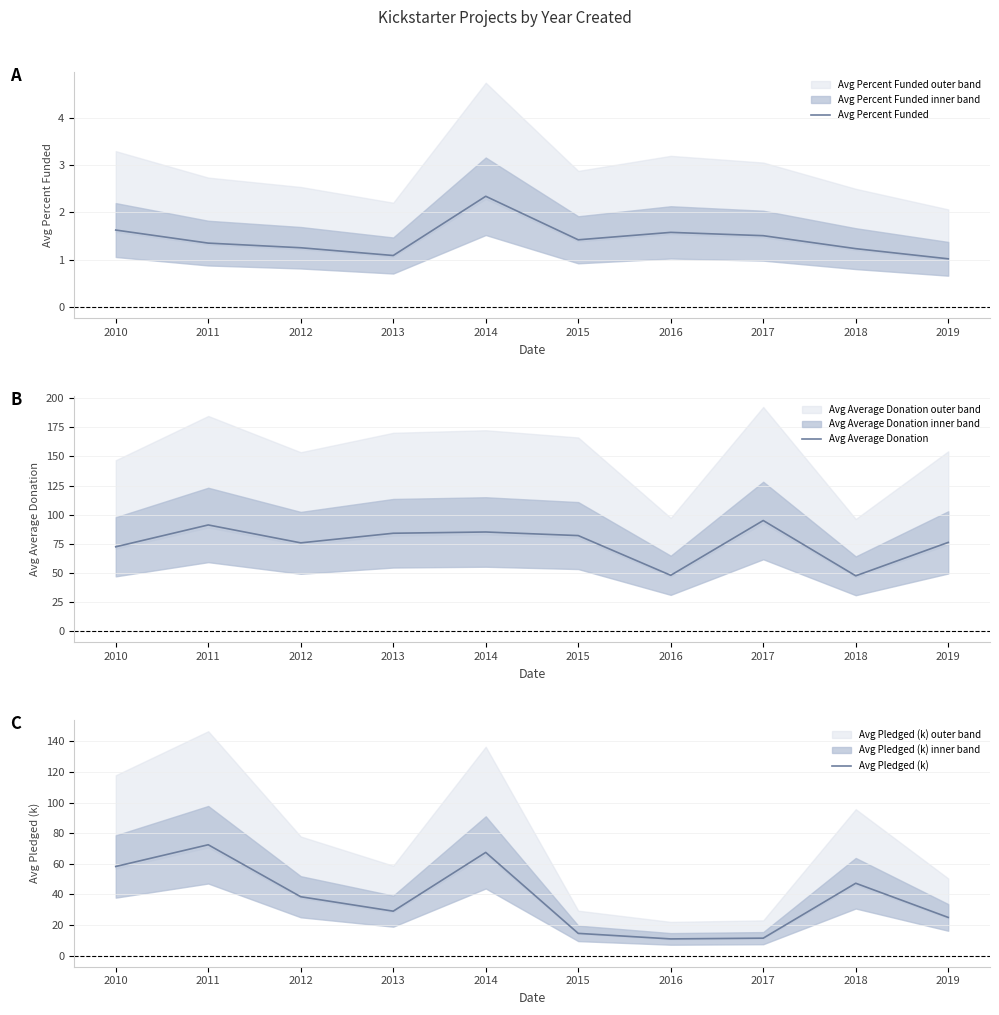

What is the total value across all series at 2013?

114.1